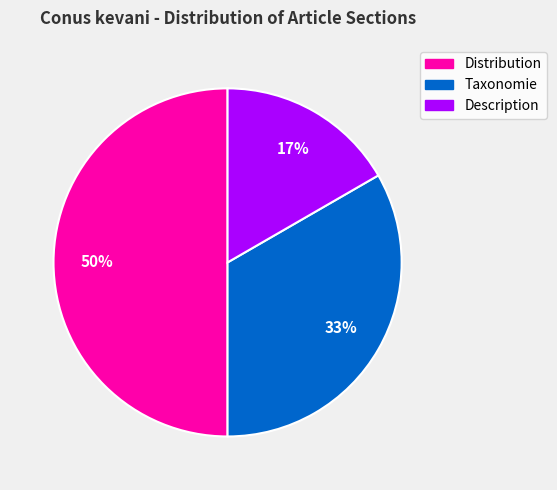

Approximately how many times larger is the value at Description compared to Taxonomie?

0.5